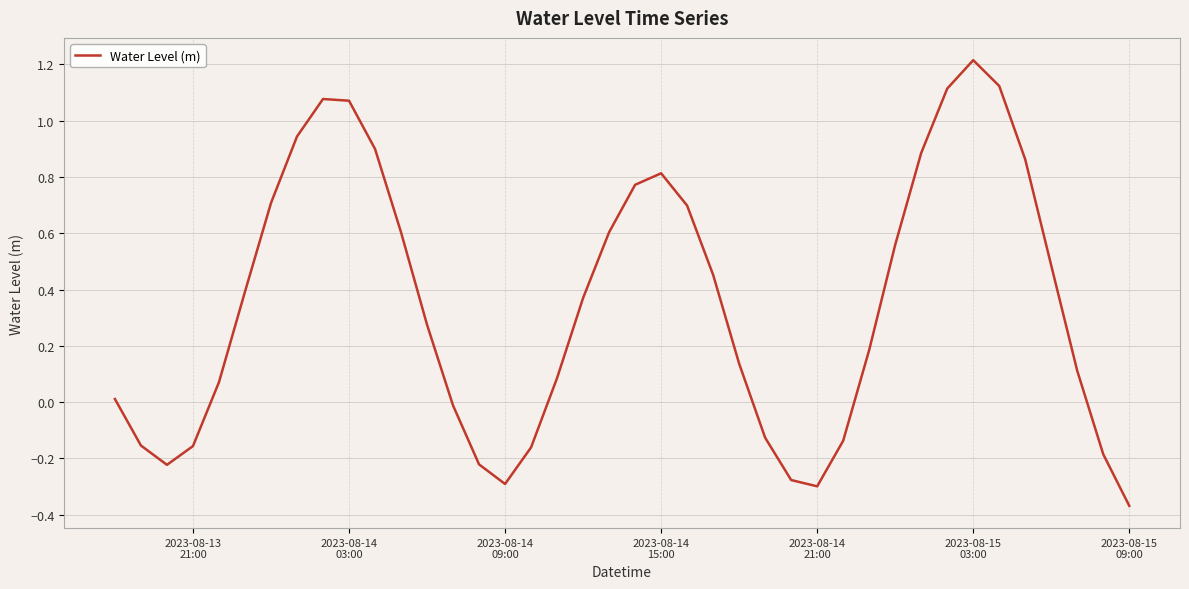

What is the greatest value displayed?

1.2